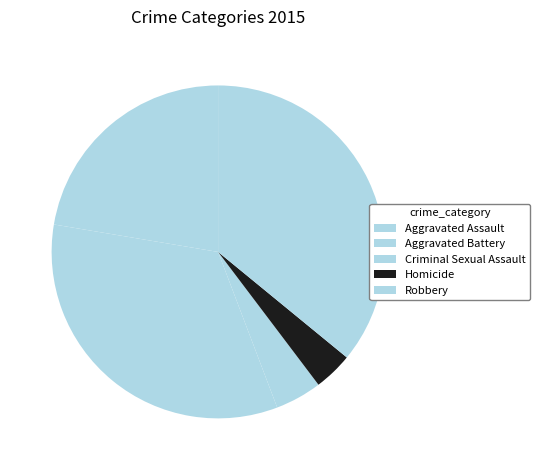

To the nearest percent, what percentage of the pie is Aggravated Battery?

33%